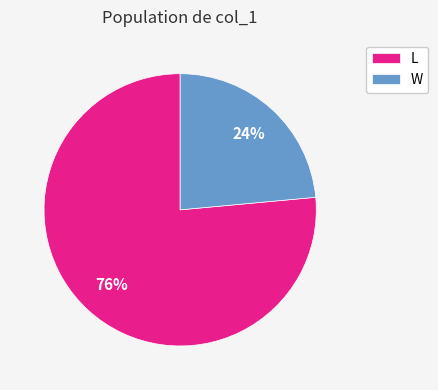

What is the smallest slice in the pie chart?

W